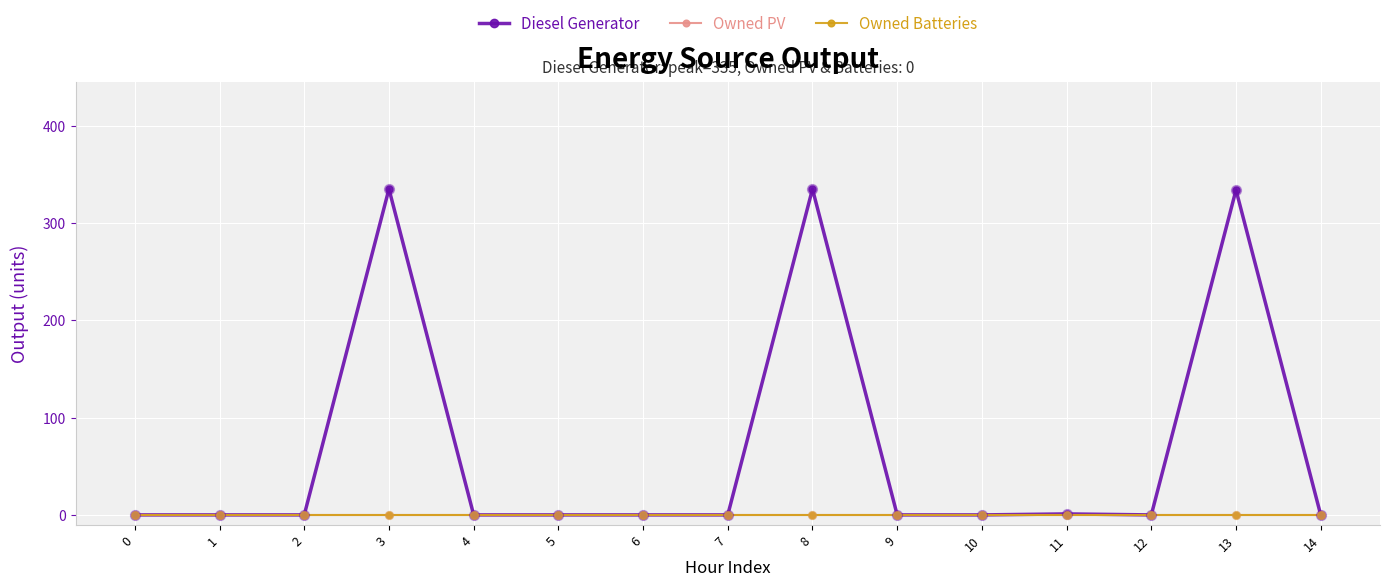

At which category is the sum across all series the highest?

3